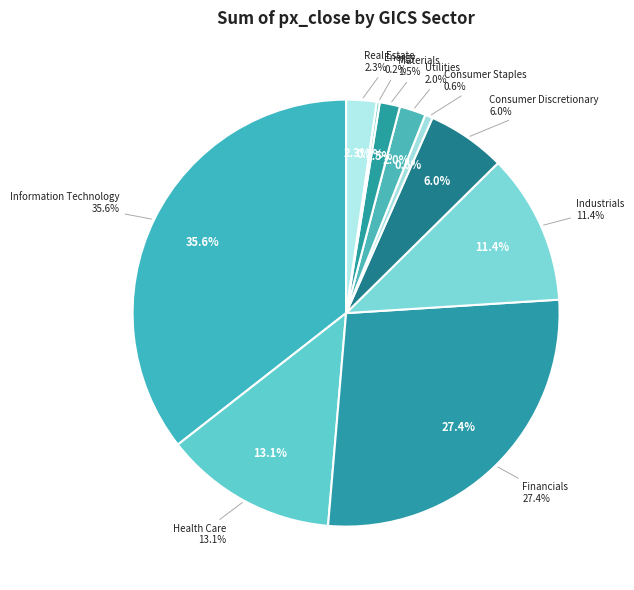

Between Energy and Consumer Discretionary, which is larger?

Consumer Discretionary